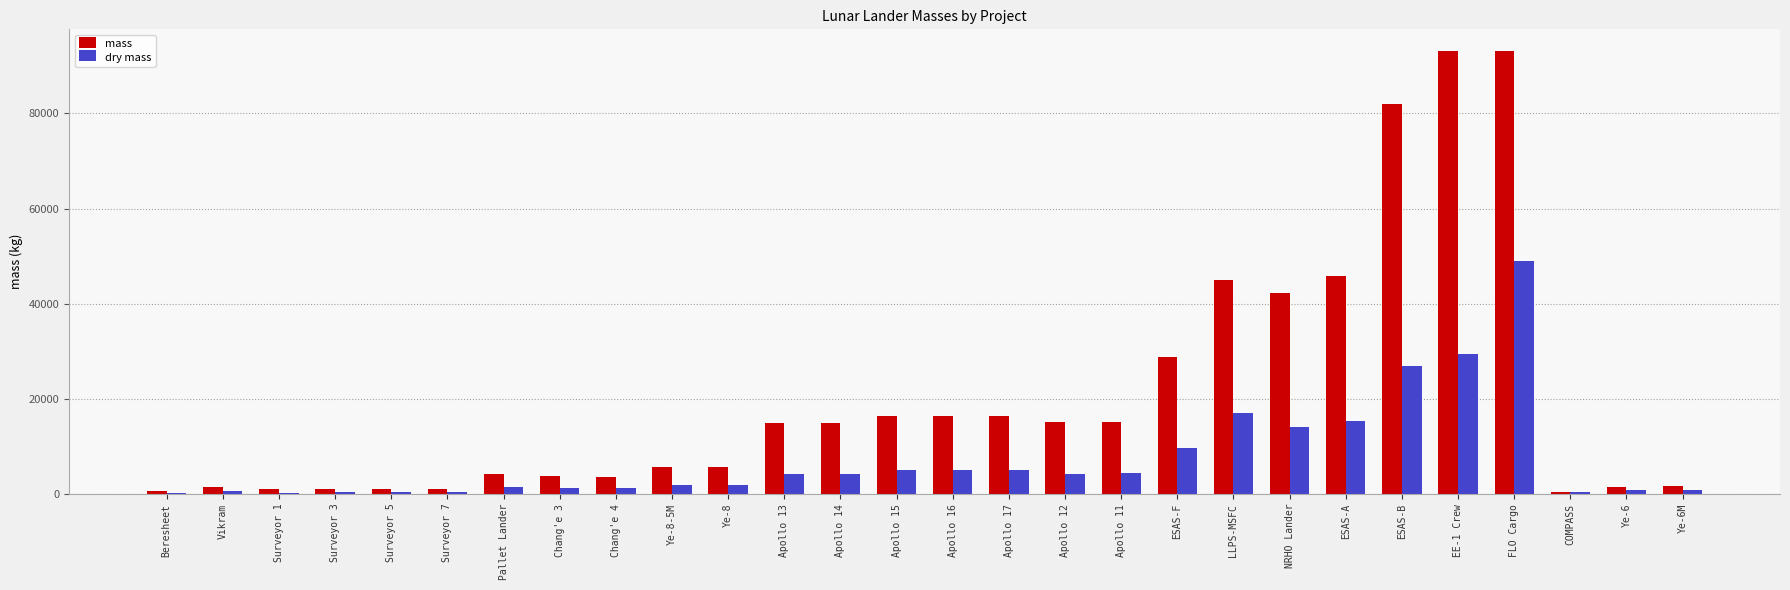

Are the bars horizontal?

No